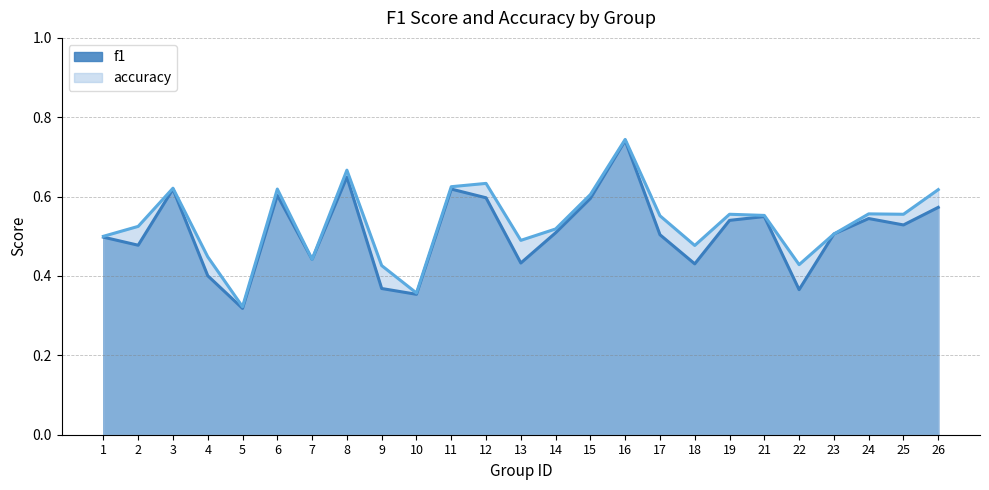

What is the average value of the f1 series?

0.5